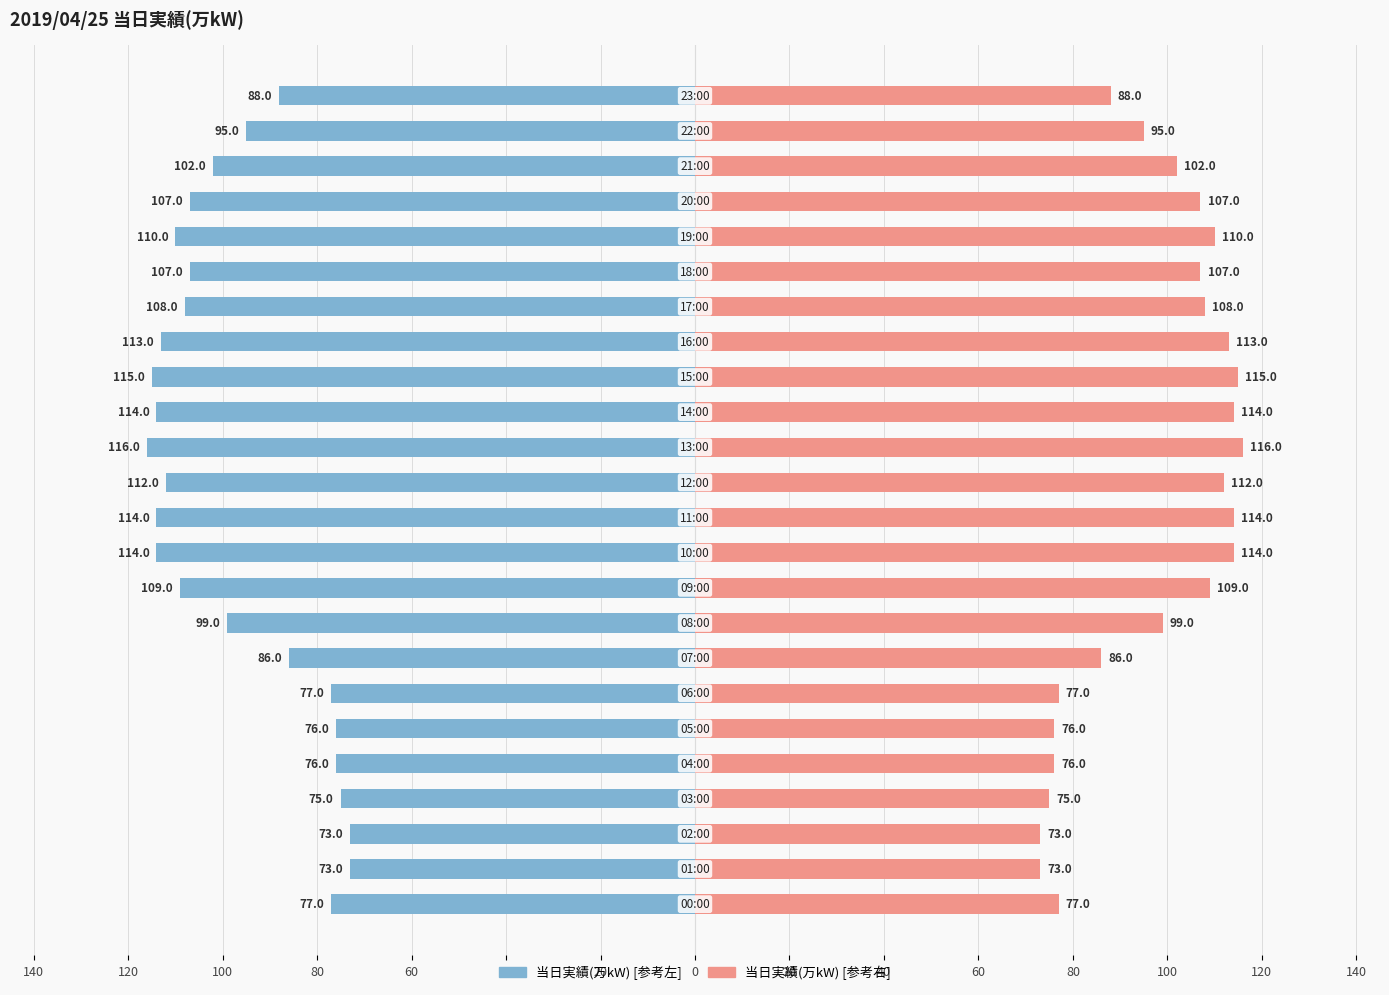

What is the difference between the second highest and minimum values in the 当日実績(万kW) [右] series?

42